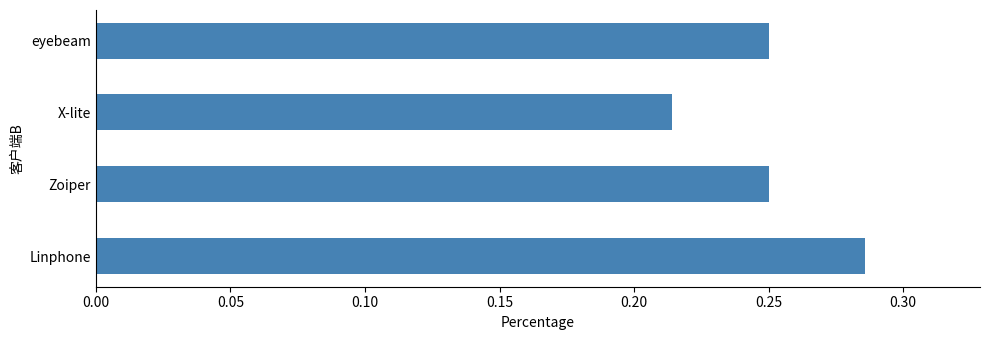

Which has a higher value, eyebeam or Linphone?

Linphone